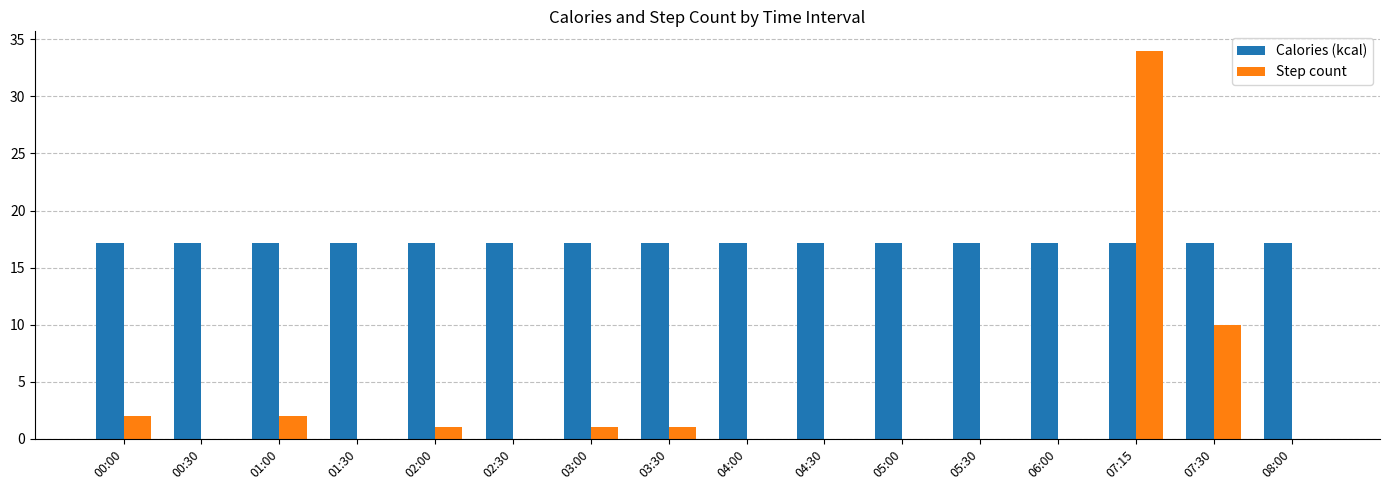

Which series changed the most between 01:00 and 04:00?

Step count